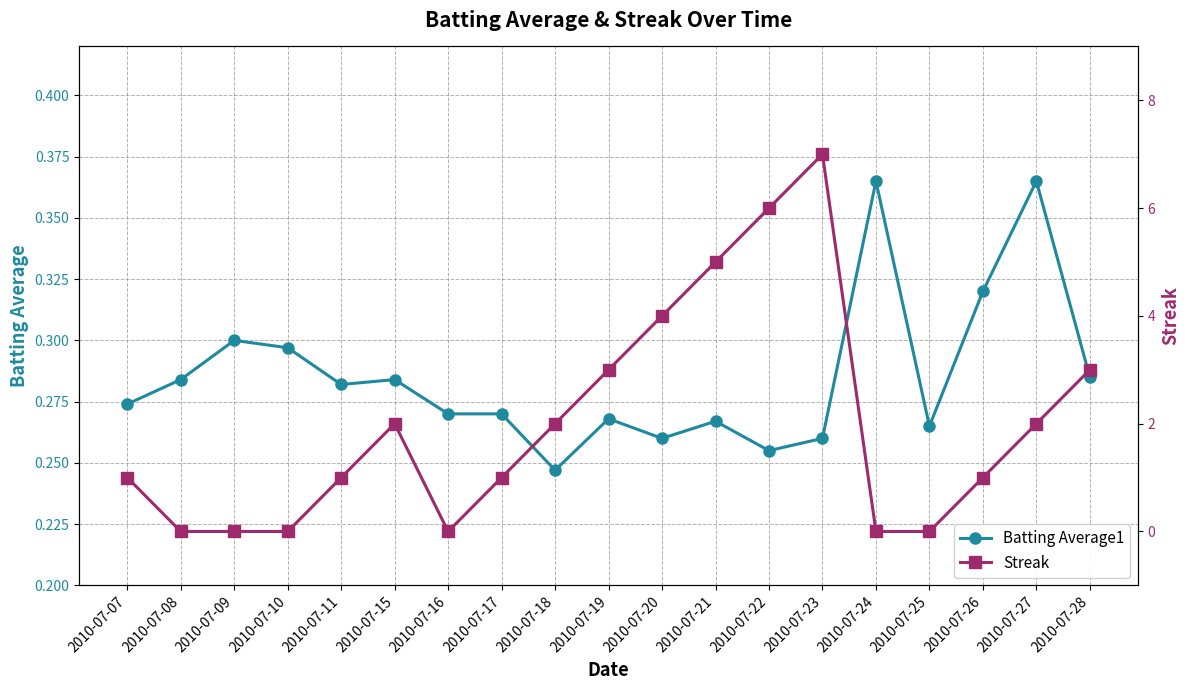

Which series changed the most between 2010-07-23 and 2010-07-27?

Streak